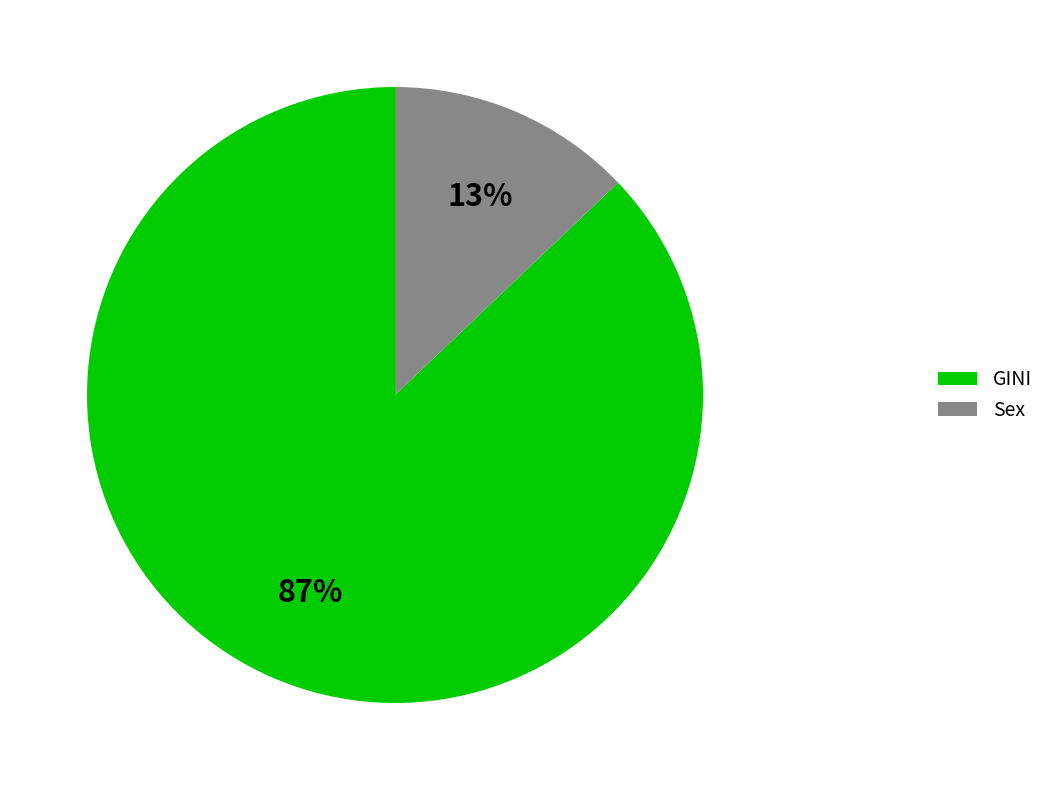

To the nearest percent, what is the difference between the GINI and Sex slice percentages?

74%